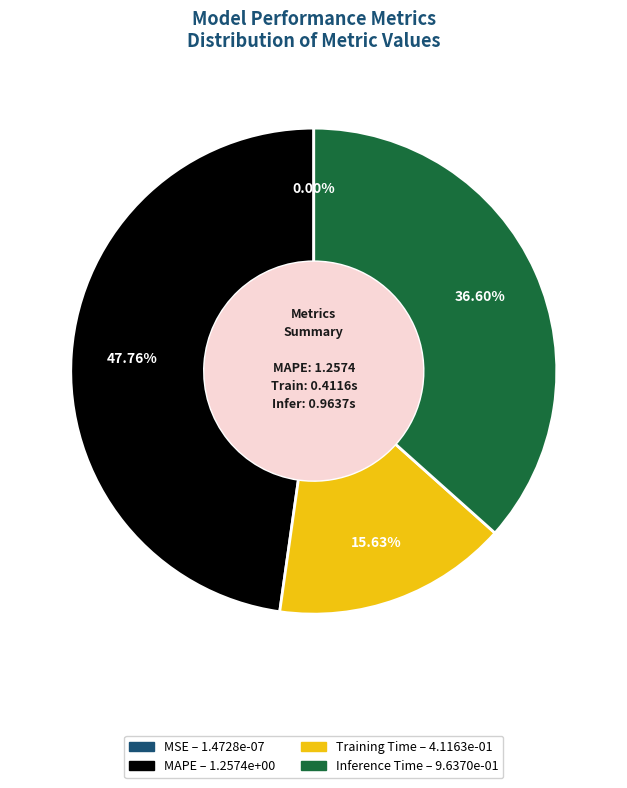

What is the largest slice in the pie chart?

MAPE